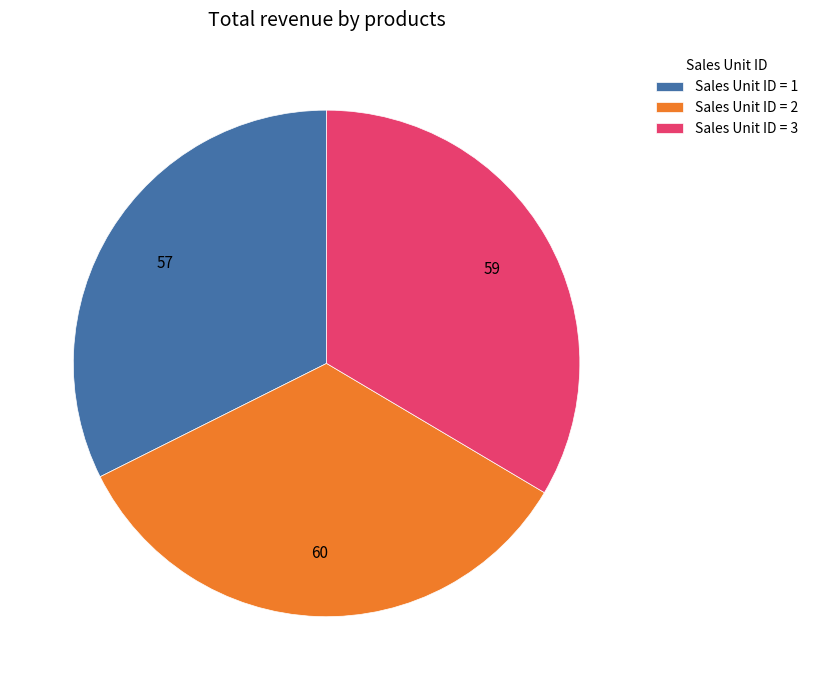

What is the ratio of the value at Sales Unit ID = 3 to the value at Sales Unit ID = 2?

1.0